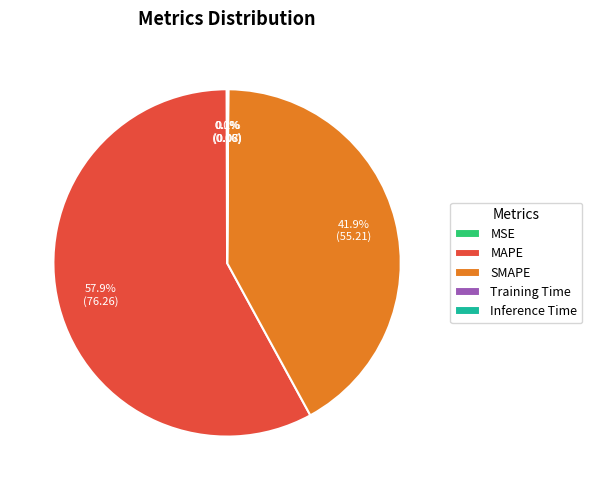

What is the majority slice?

MAPE